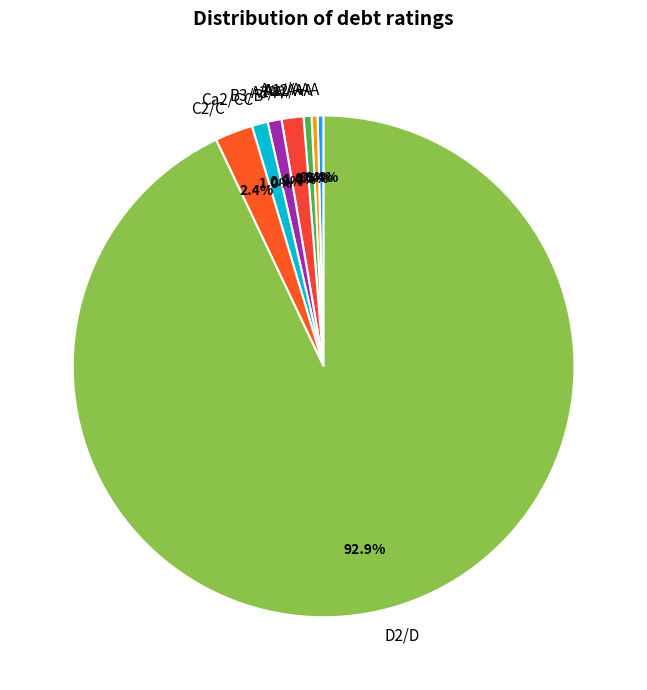

True or false: Aaa/AAA accounts for 9% of the total.

False